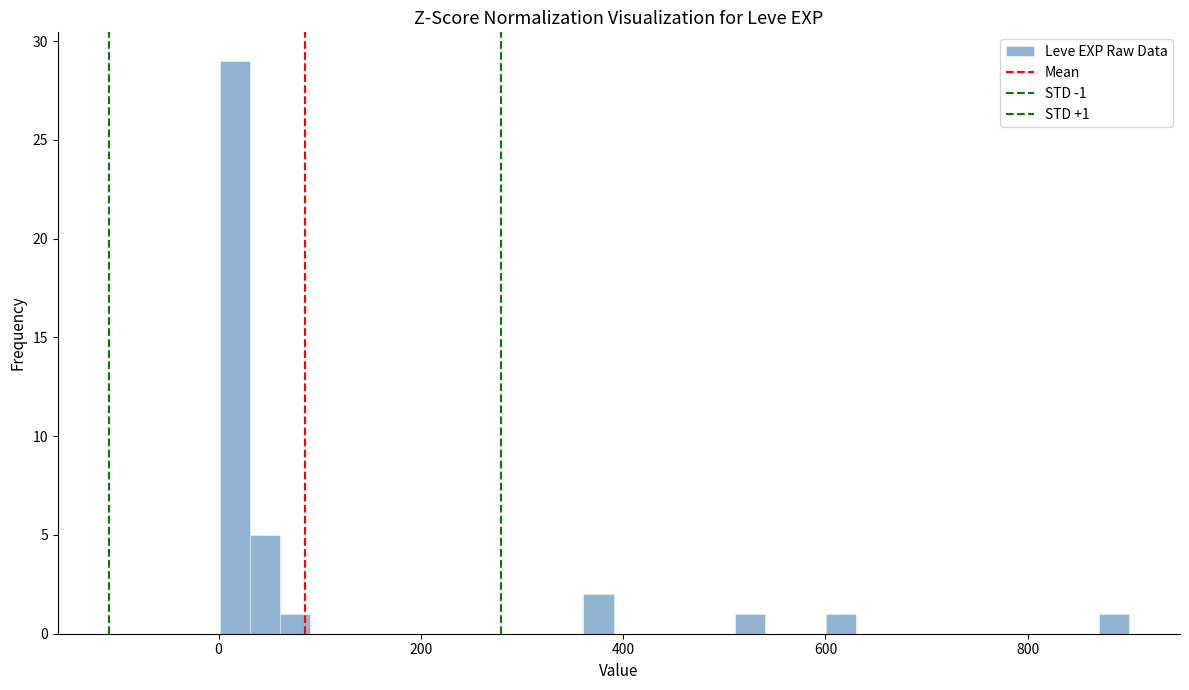

Around what value on the x-axis is the tallest bar? Give the approximate position of its centre, as read against the axis.

20